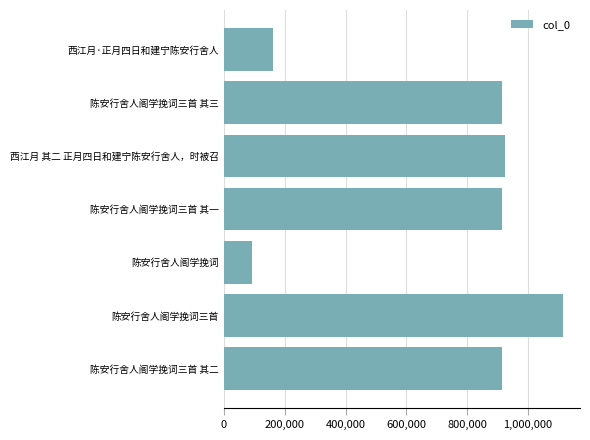

Between 西江月 其二 正月四日和建宁陈安行舍人，时被召 and 陈安行舍人阁学挽词三首, which is larger?

陈安行舍人阁学挽词三首